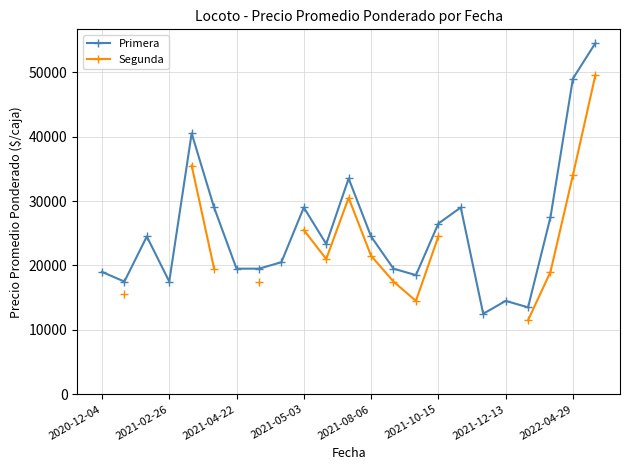

Does the chart have visible grid lines?

Yes